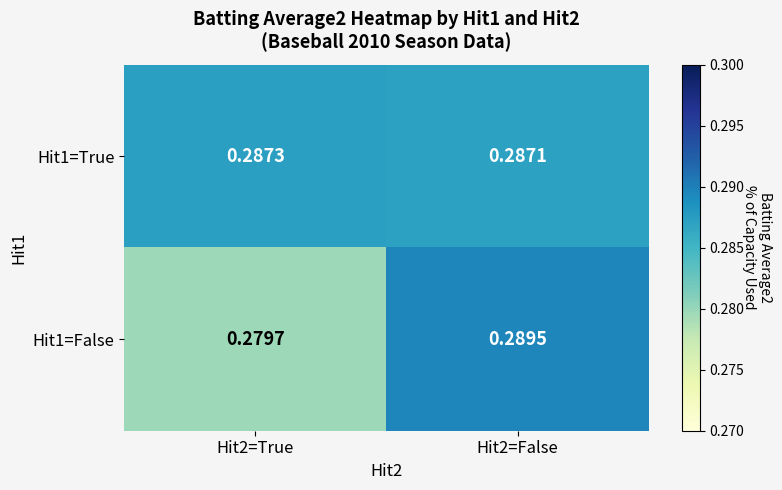

Is the value of Hit1=False at Hit2=False greater than the value of Hit1=True at Hit2=False?

Yes